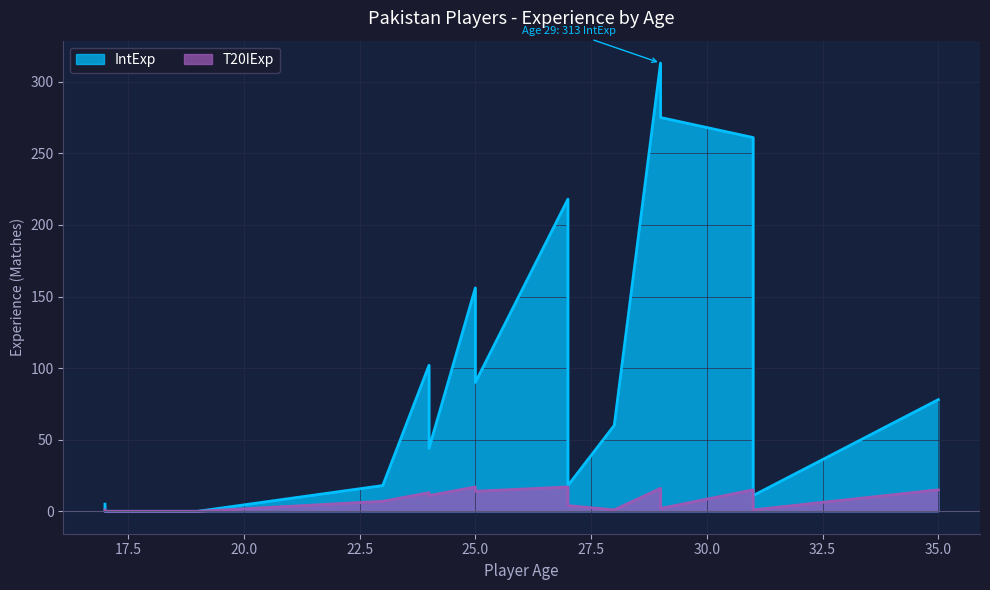

What is the sum of all T20IExp values?

134